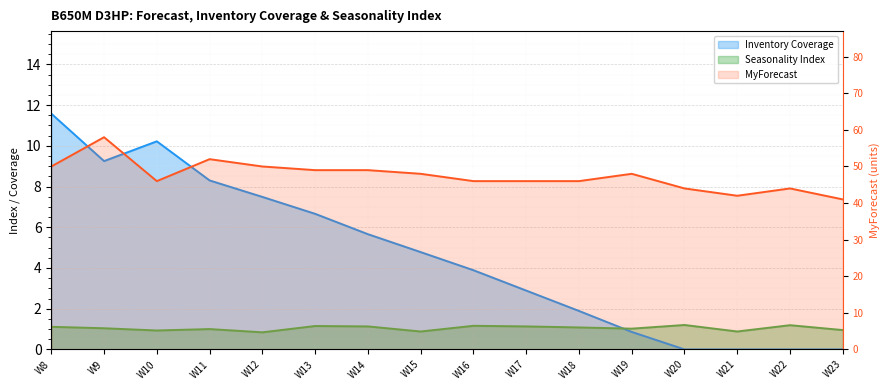

Reading right to left, extract all data points from this chart.

Seasonality Index: 0.9	1.2	0.9	1.2	1.0	1.1	1.1	1.2	0.9	1.1	1.1	0.8	1.0	0.9	1.0	1.1
Inventory Coverage: 0.0	0.0	0.0	0.0	0.9	1.9	2.9	3.9	4.8	5.7	6.7	7.5	8.3	10.2	9.2	11.6
MyForecast: 41.0	44.0	42.0	44.0	48.0	46.0	46.0	46.0	48.0	49.0	49.0	50.0	52.0	46.0	58.0	50.0